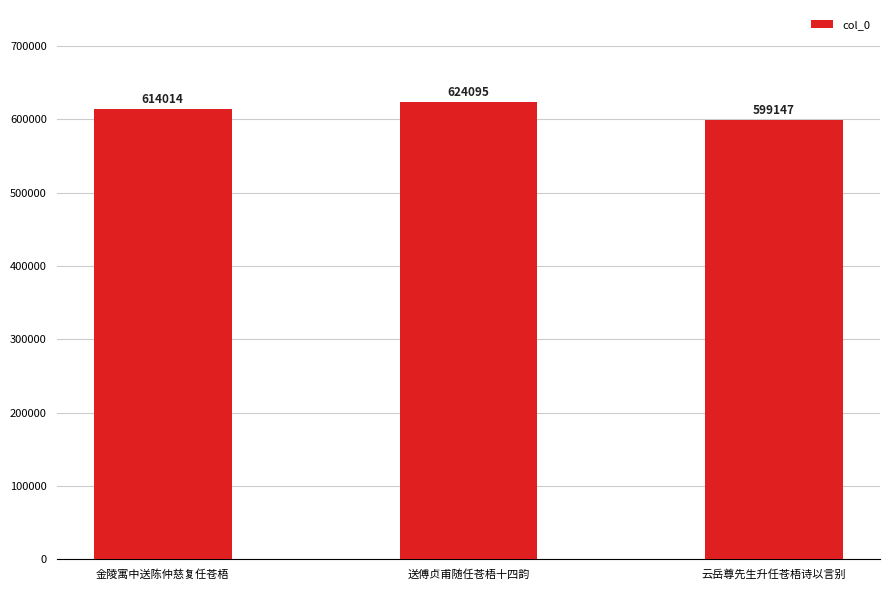

What position from the left is 金陵寓中送陈仲慈复任苍梧?

1